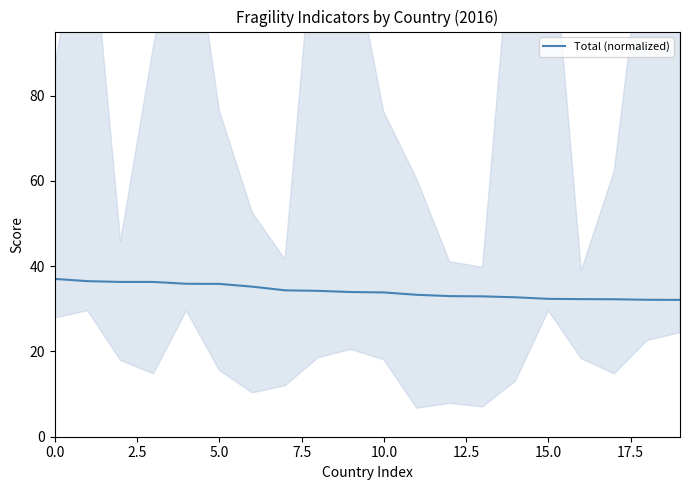

What is the change in value from 0.0 to 10?

-3.2